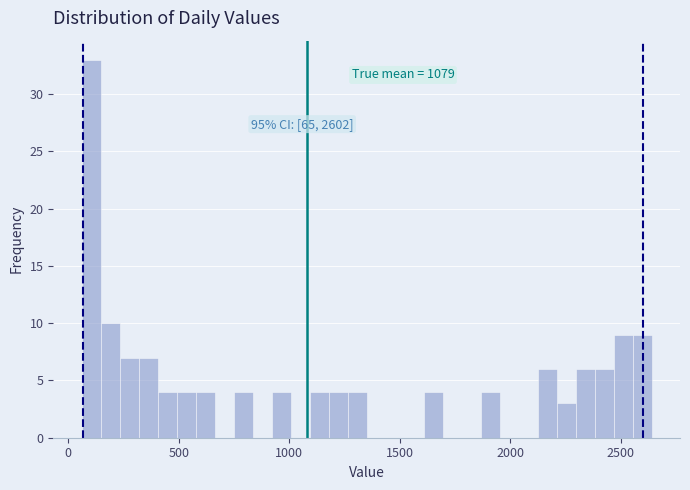

Around what value on the x-axis is the tallest bar? Give the approximate position of its centre, as read against the axis.

100